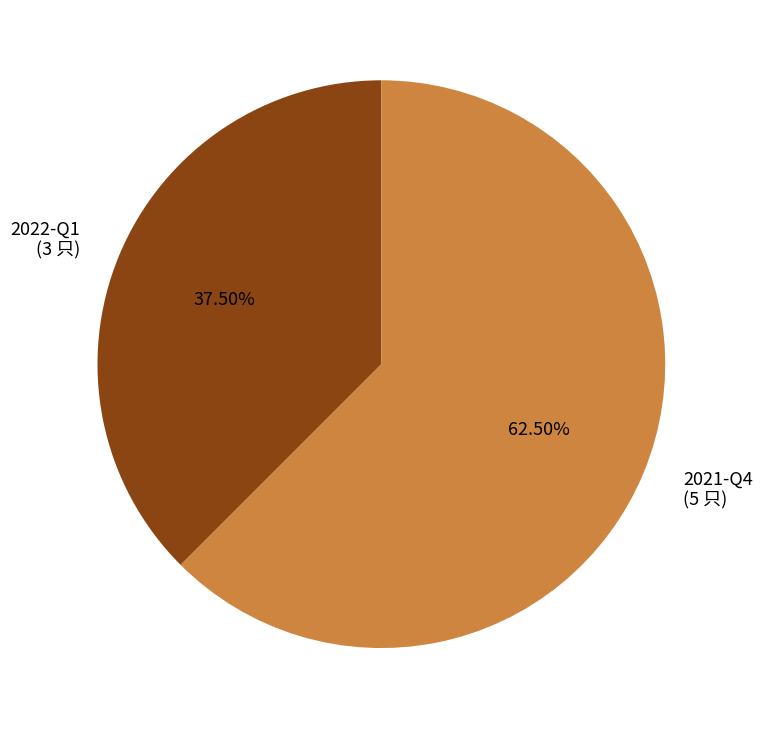

What is the ratio of the value at 2021-Q4 to the value at 2022-Q1?

1.7